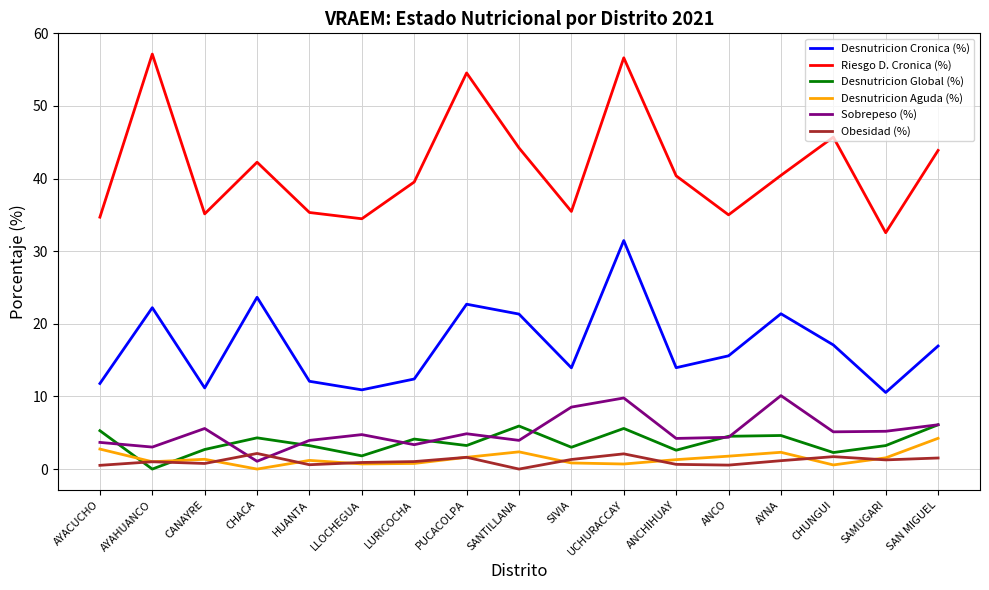

Where is the first local maximum for Desnutricion Global (%)?

CHACA